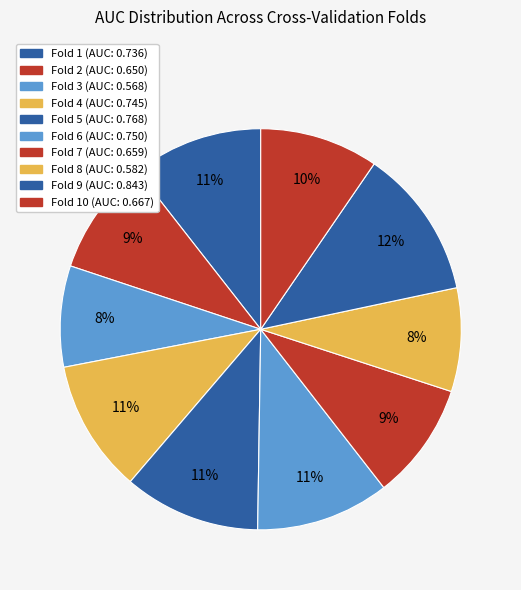

What is the smallest slice in the pie chart?

Fold 3